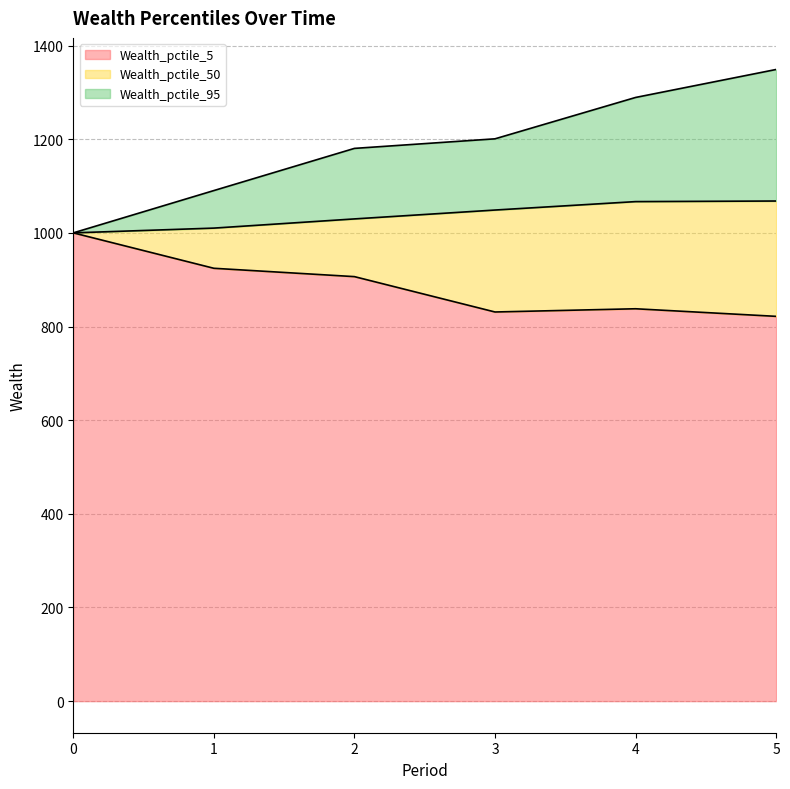

Rank the series at 1 from lowest to highest value.

Wealth_pctile_5, Wealth_pctile_50, Wealth_pctile_95